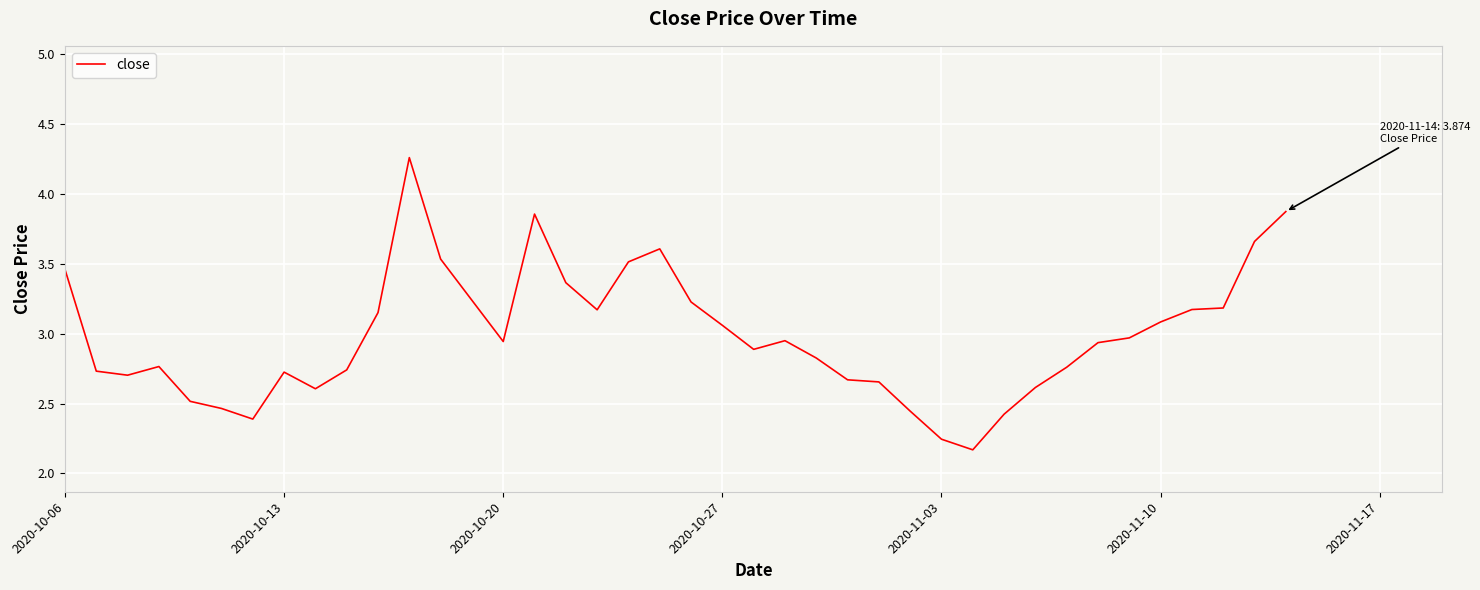

What is the difference between the maximum and minimum values?

2.1